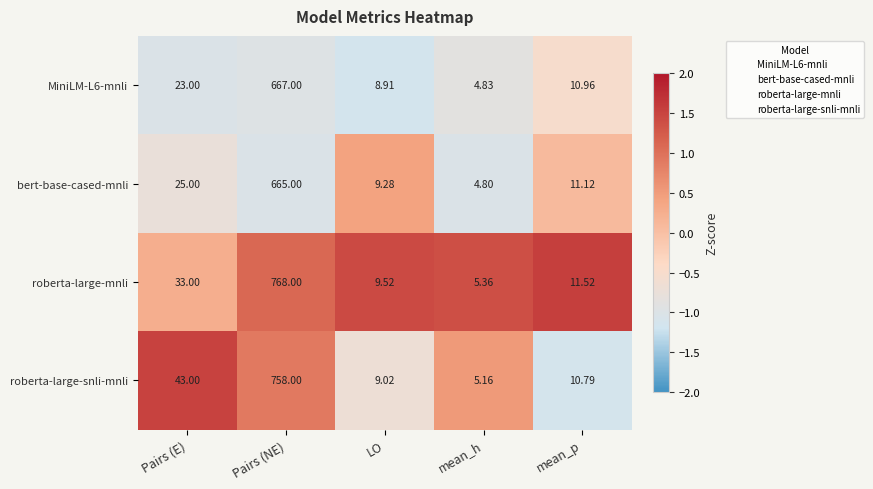

List the labels in order of MiniLM-L6-mnli value, smallest first.

mean_h, LO, mean_p, Pairs (E), Pairs (NE)